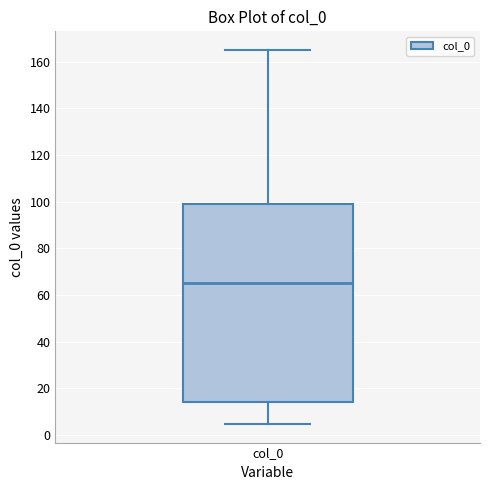

Where does the median line of the box for col_0 sit on the y-axis? The values are not printed on the chart, so give them approximately, as read against the axis.

66